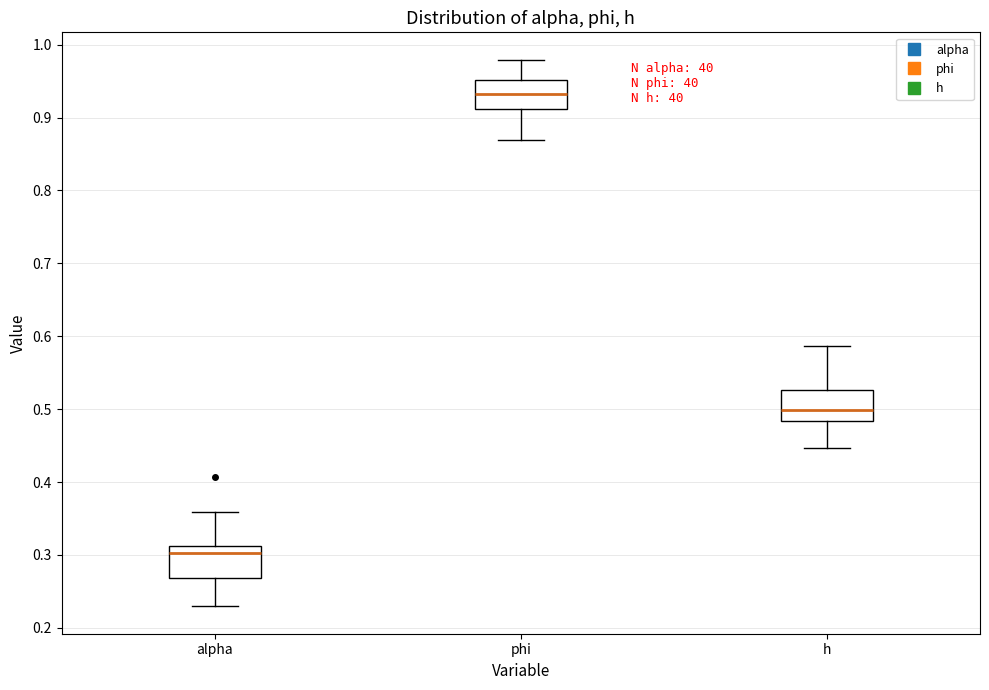

Where is the lower edge of the box for alpha on the y-axis? The values are not printed on the chart, so give them approximately, as read against the axis.

0.27